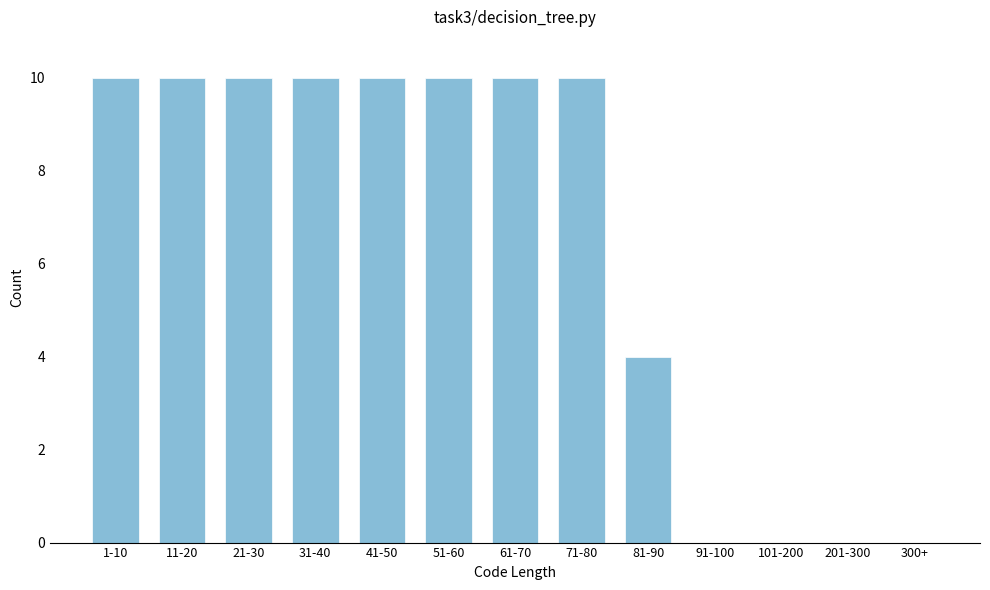

Reading left to right, extract all data points from this chart.

1-10=10	11-20=10	21-30=10	31-40=10	41-50=10	51-60=10	61-70=10	71-80=10	81-90=4	91-100=0	101-200=0	201-300=0	300+=0